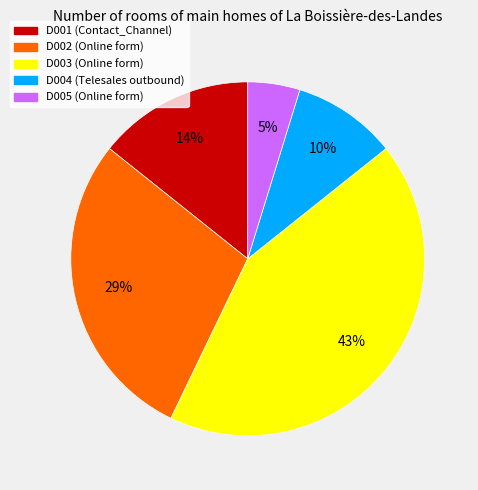

Rank the categories by value from lowest to highest.

D005, D004, D001, D002, D003